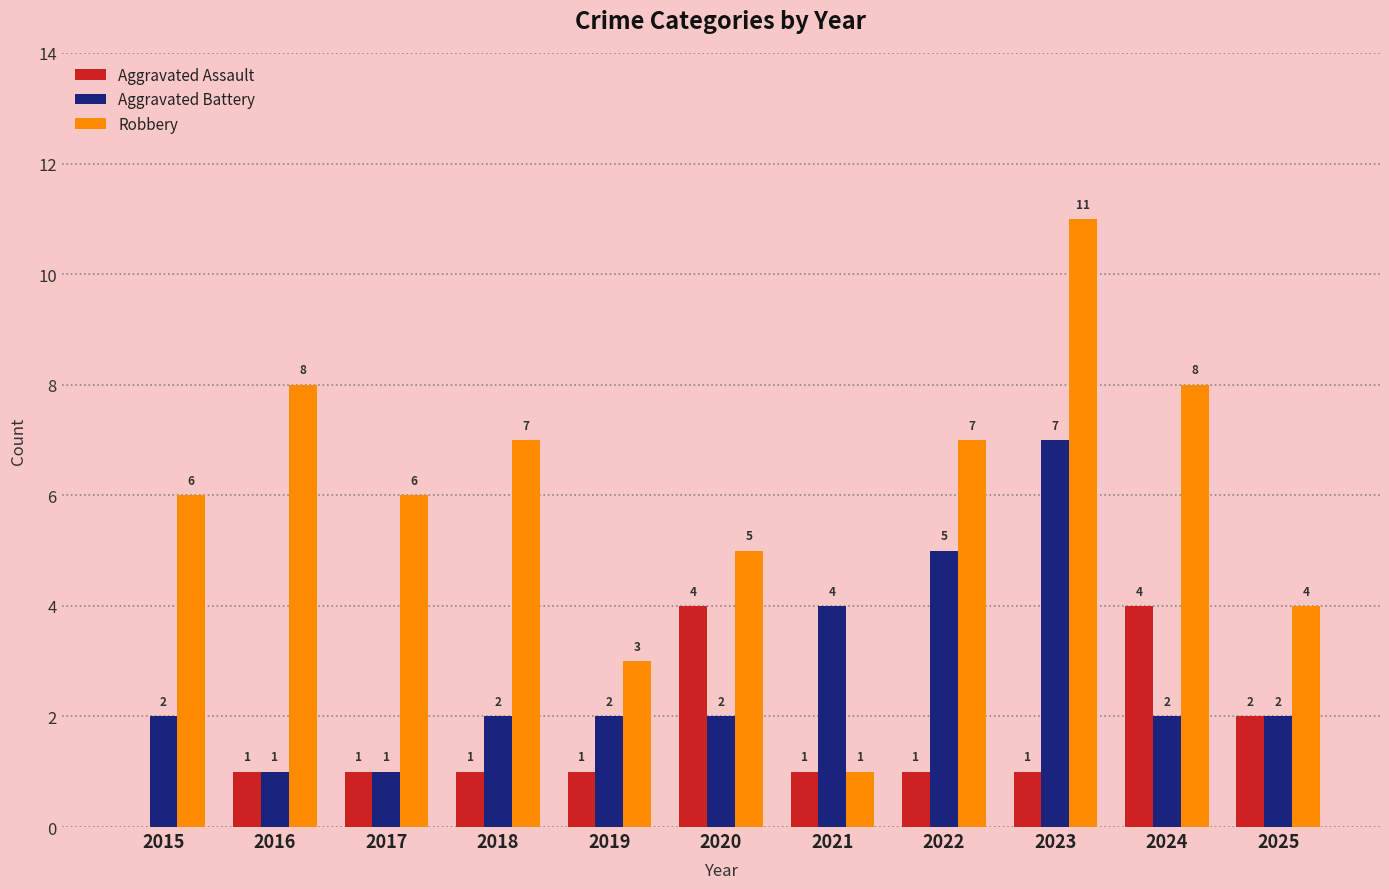

Reading right to left, list all the values displayed in this chart.

Aggravated Assault: 2025=2	2024=4	2023=1	2022=1	2021=1	2020=4	2019=1	2018=1	2017=1	2016=1	2015=0
Aggravated Battery: 2025=2	2024=2	2023=7	2022=5	2021=4	2020=2	2019=2	2018=2	2017=1	2016=1	2015=2
Robbery: 2025=4	2024=8	2023=11	2022=7	2021=1	2020=5	2019=3	2018=7	2017=6	2016=8	2015=6